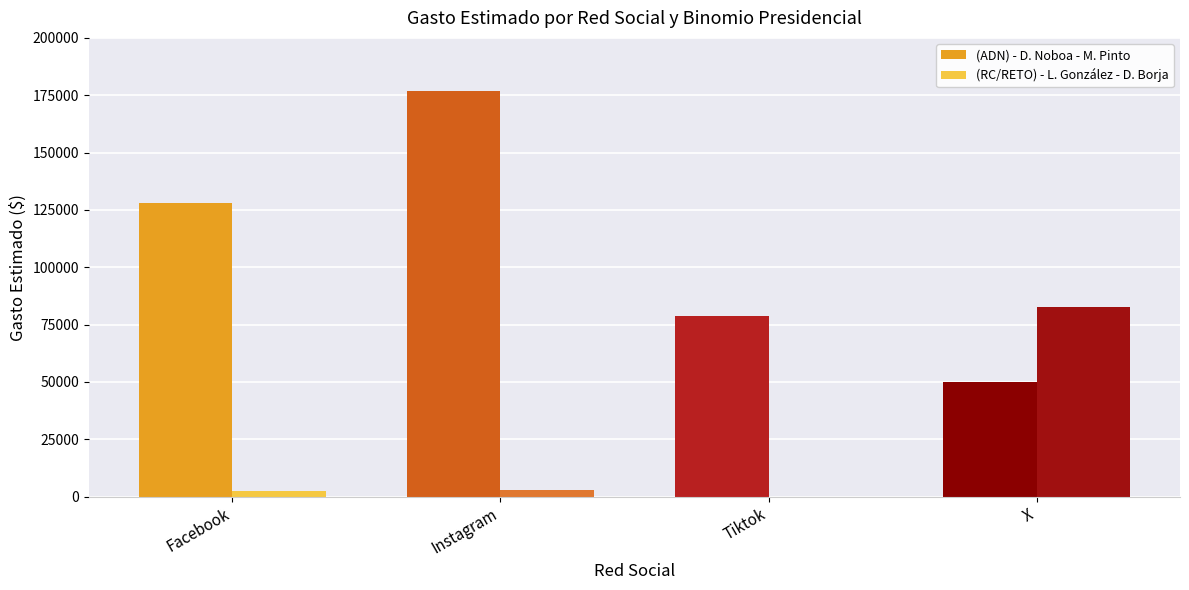

The (ADN) - D. Noboa - M. Pinto series shows 31158.0 at X. True or false?

False